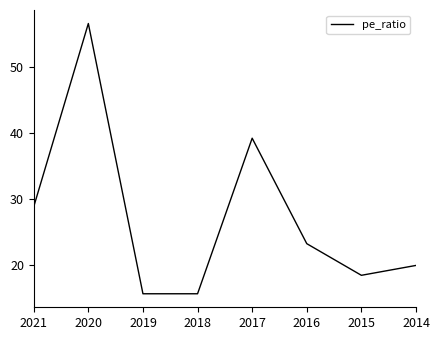

What is the maximum value shown in the chart?

56.6